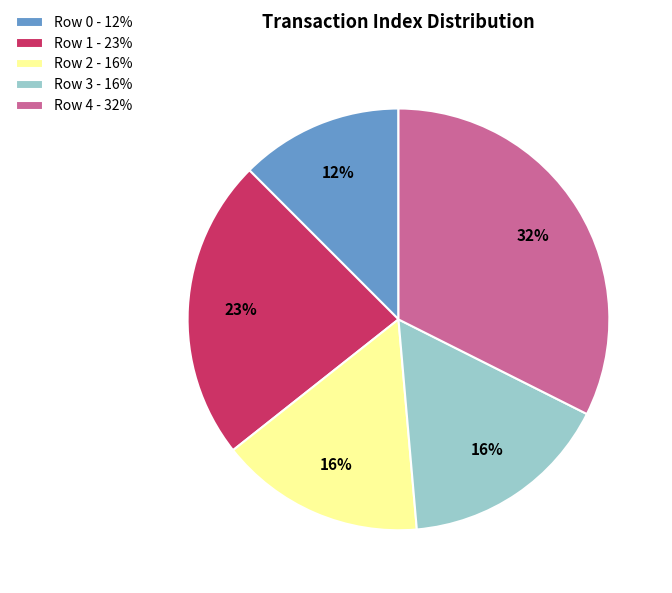

How many segments does this pie chart have?

5